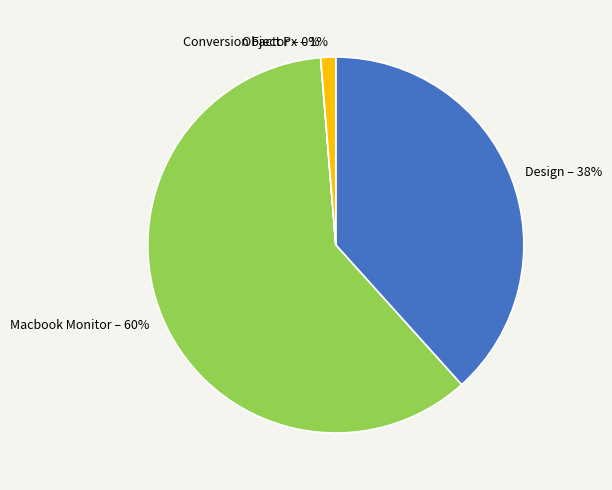

Is it true that Object Px is 1% of the pie?

True